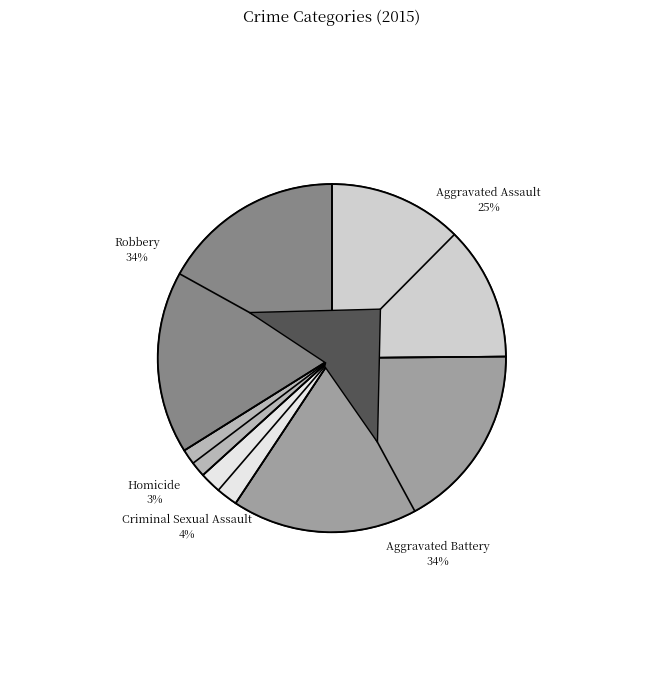

Is the sum of Robbery and Homicide greater than half?

No